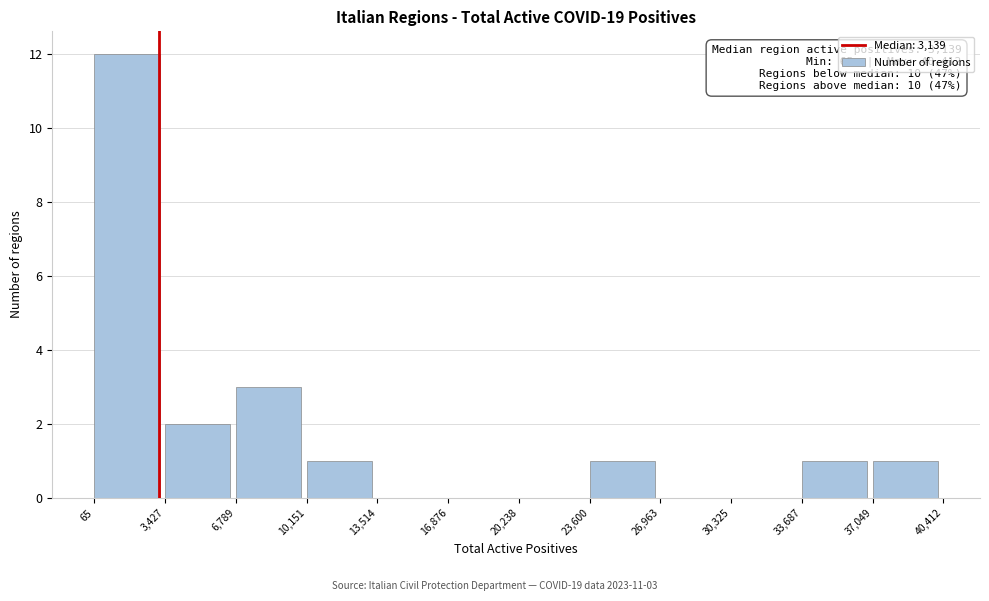

Over which range of the x-axis is the bar tallest?

65 to 3,427